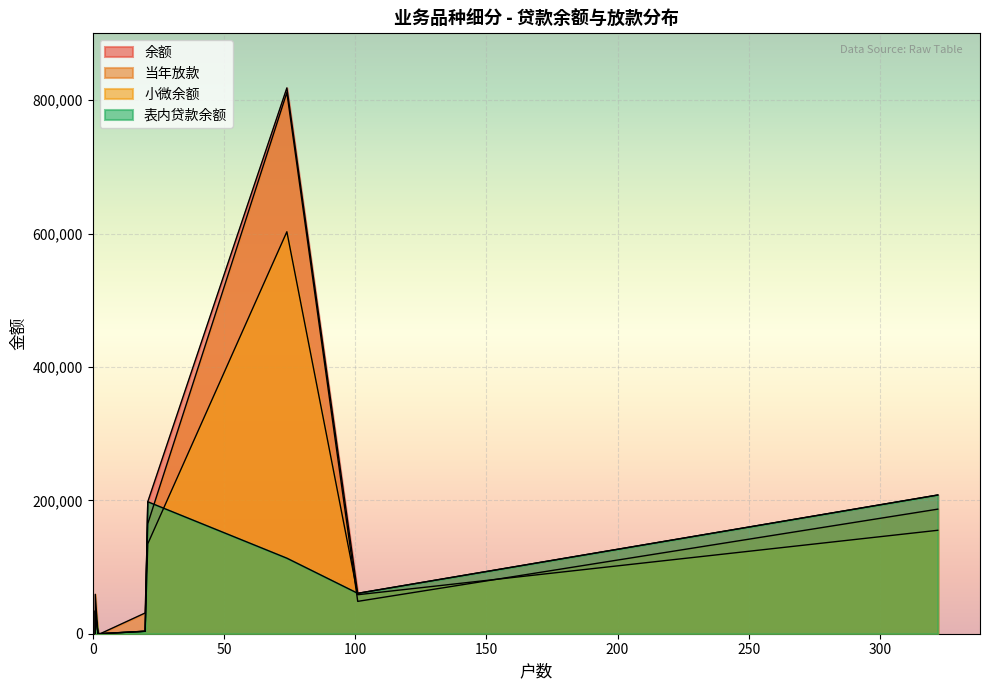

Does the chart display data point markers on the line(s)?

No